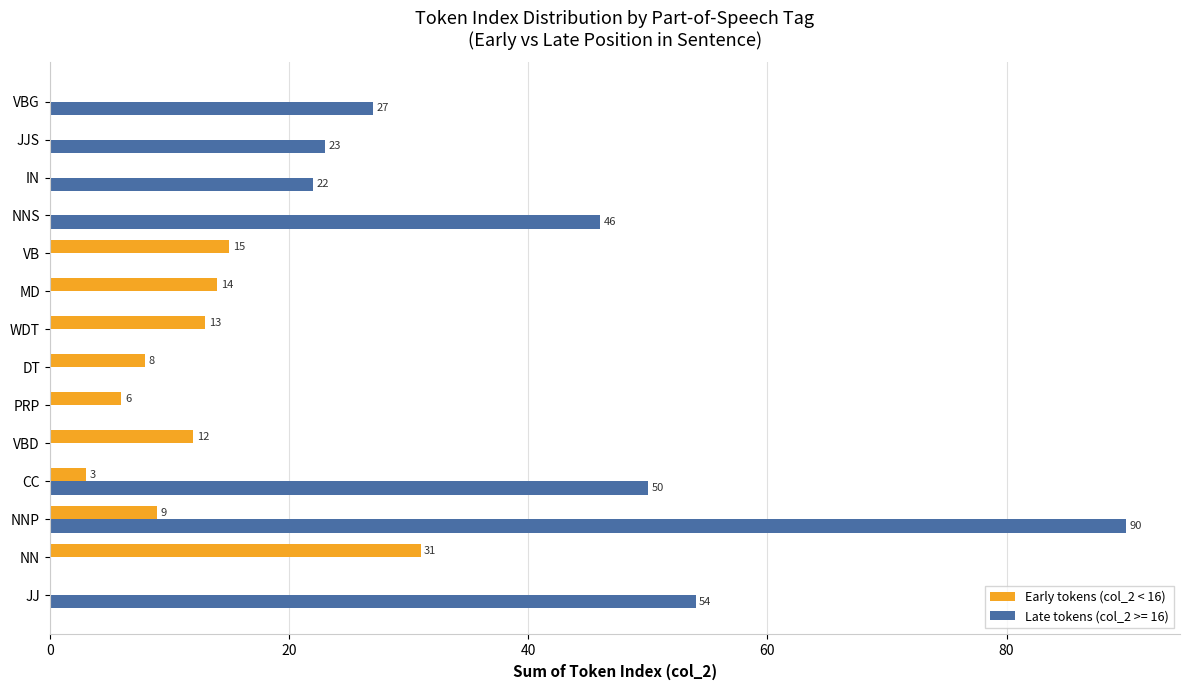

What value does the Early tokens (col_2 < 16) series have at PRP?

6